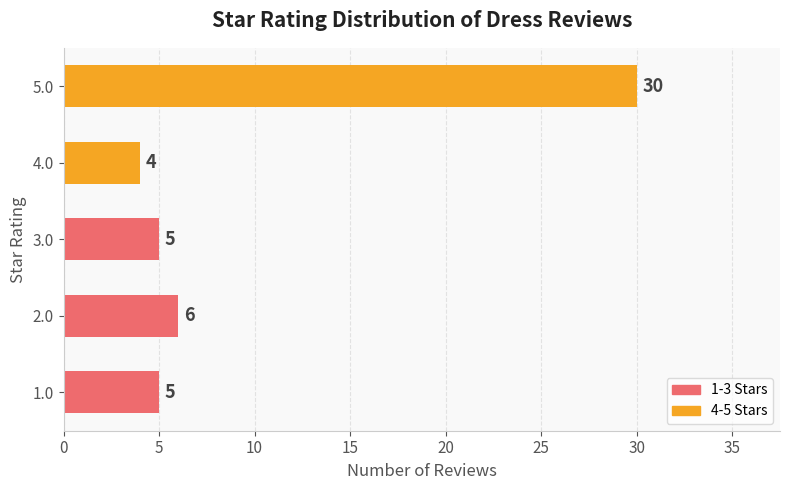

What is the ratio of the value at 4.0 to the value at 3.0?

0.8